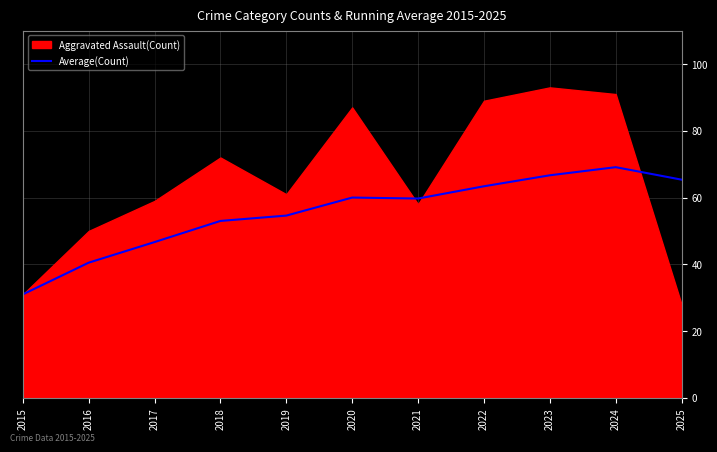

At which label does Average(Count) reach its peak?

2024